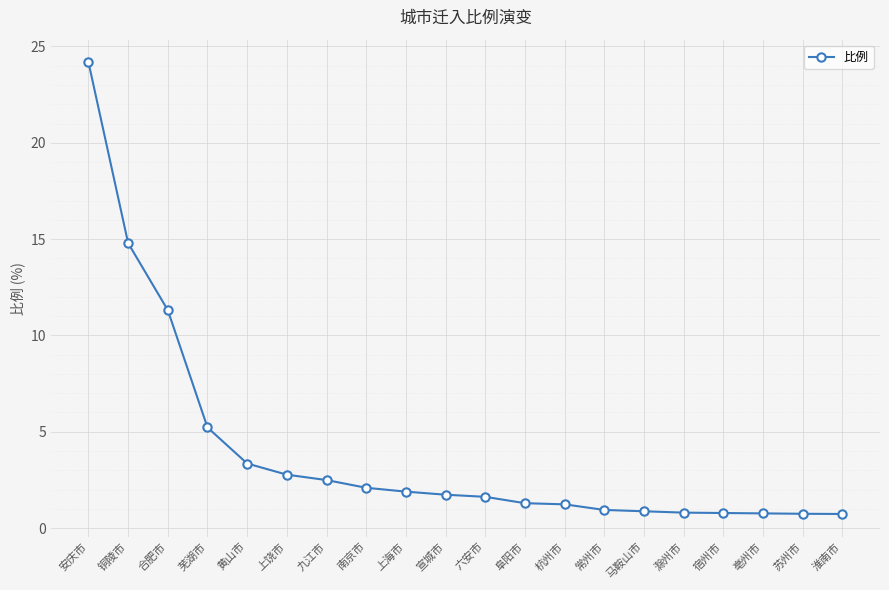

What is the maximum value shown in the chart?

24.2